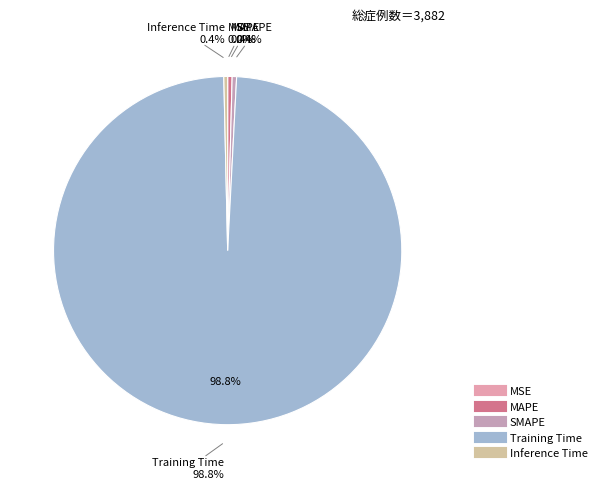

Is it true that MSE is 0% of the pie?

True